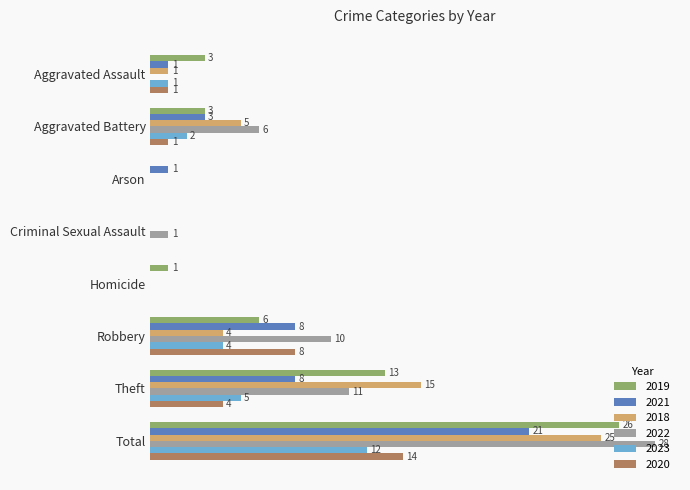

At which label is 2022 closest to 14?

Theft